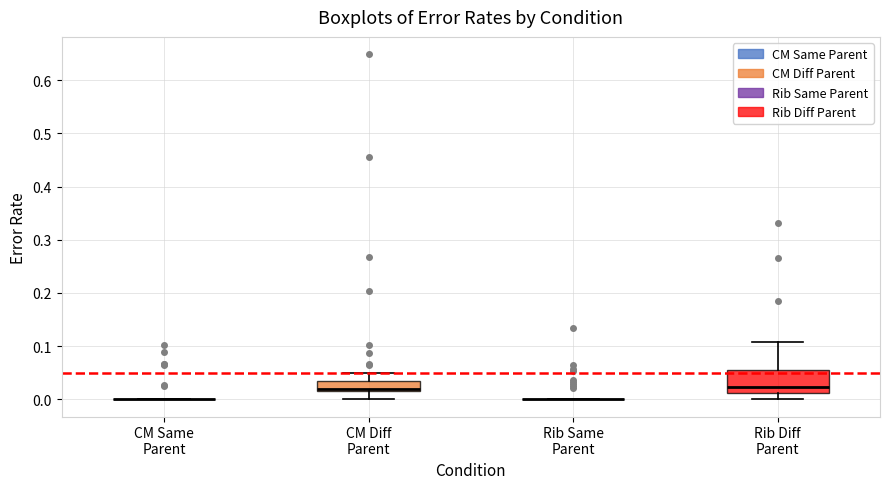

Reading left to right, transcribe this box plot: for each box, give where its median line is, the range the box spans, and where its two whiskers end, as read against the y-axis. The values are not printed on the chart, so give them approximately, as read against the axis.

CM Same Parent: box collapsed to a line at 0.00, whiskers 0.00 to 0.00
CM Diff Parent: median 0.02 (just above the box's lower edge), box 0.02 to 0.03, whiskers 0.00 to 0.05
Rib Same Parent: box collapsed to a line at 0.00, whiskers 0.00 to 0.00
Rib Diff Parent: median 0.02, box 0.01 to 0.05, whiskers 0.00 to 0.11